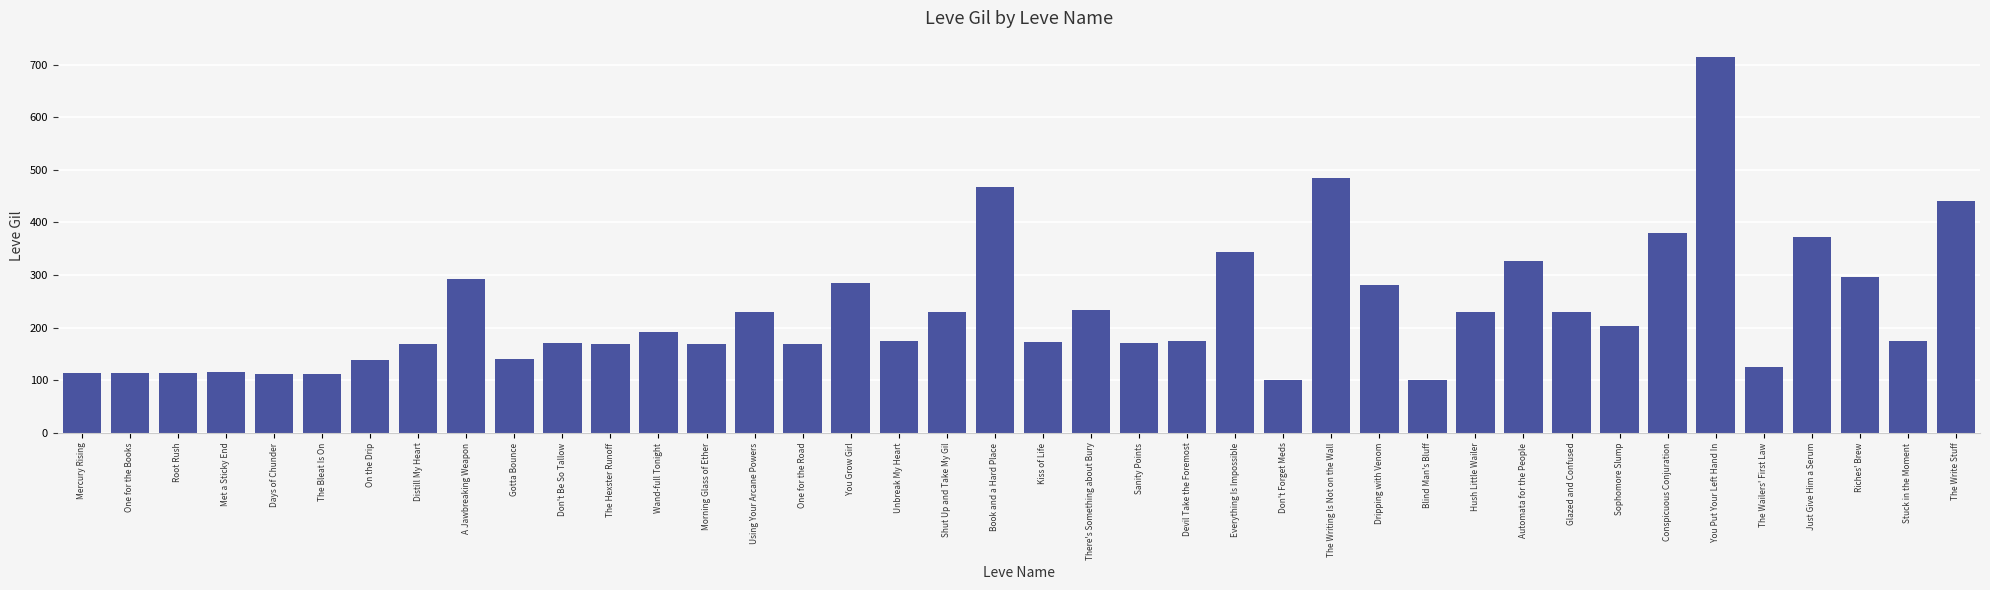

Which category has the highest value across all series?

You Put Your Left Hand In